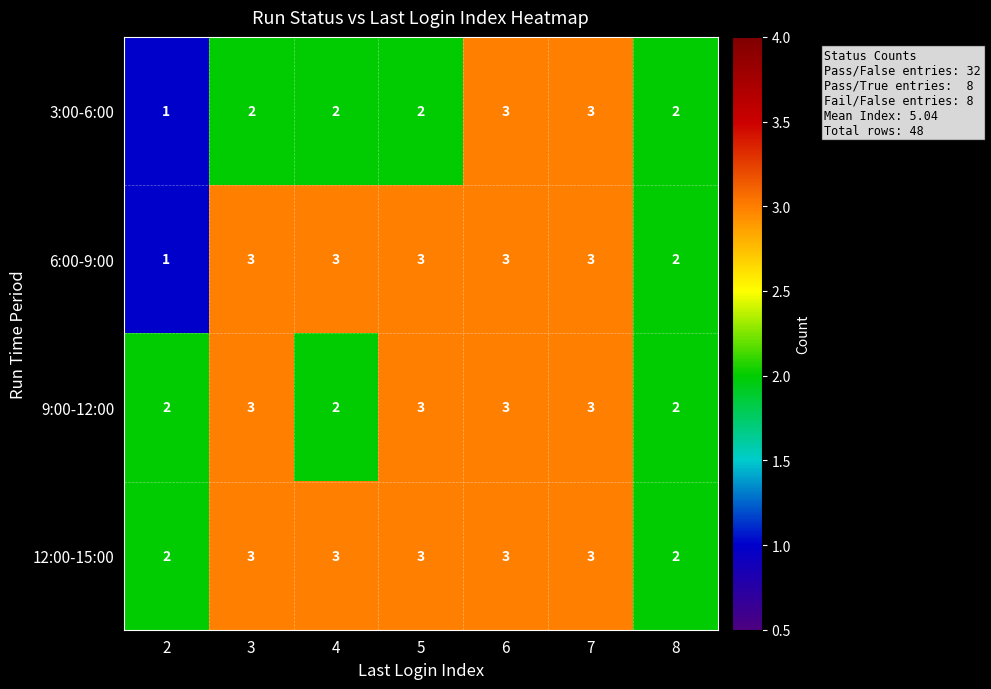

What is the maximum value shown in the chart?

3